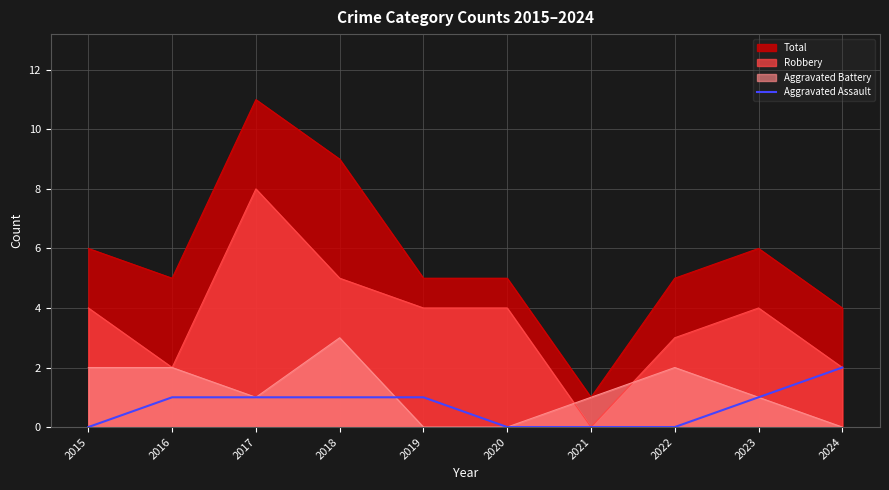

Which series has the largest total across all categories?

Total